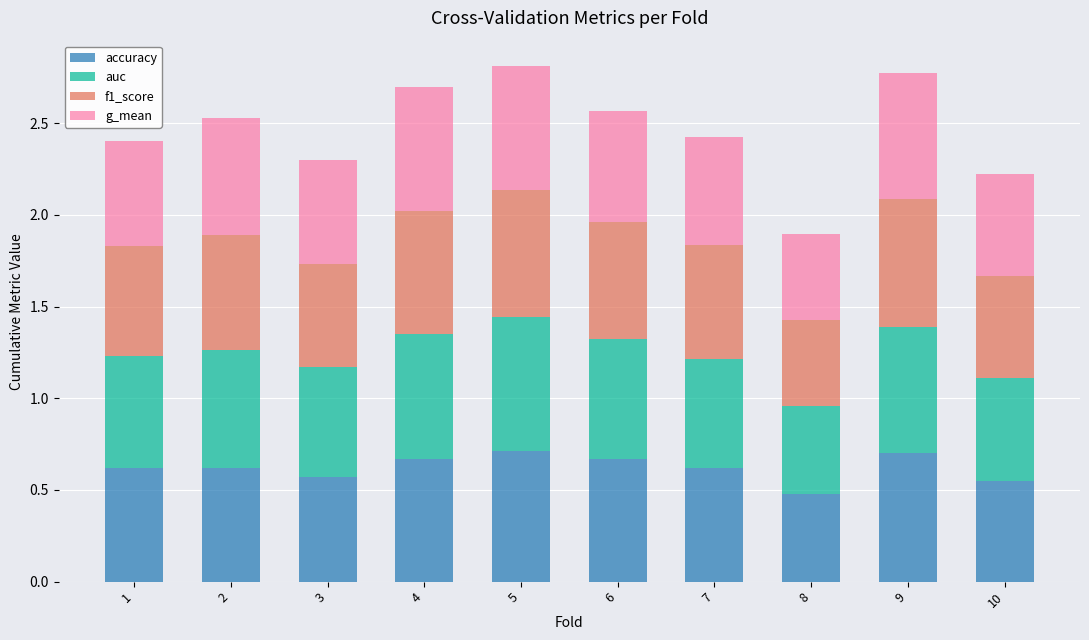

The value of accuracy at 8 is 0.5. True or false?

True